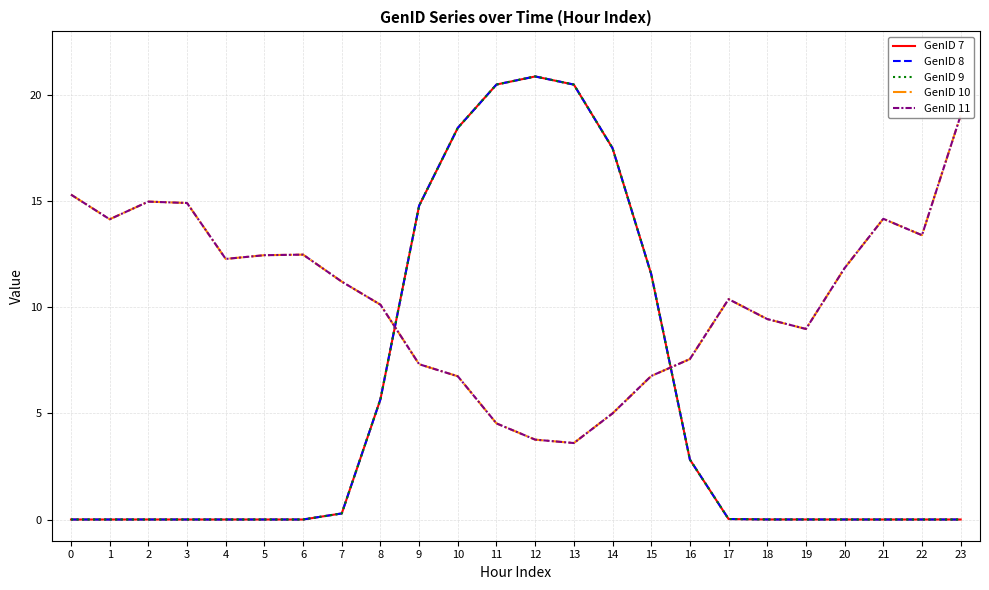

What is the difference between the second highest and minimum values in the GenID 10 series?

11.7